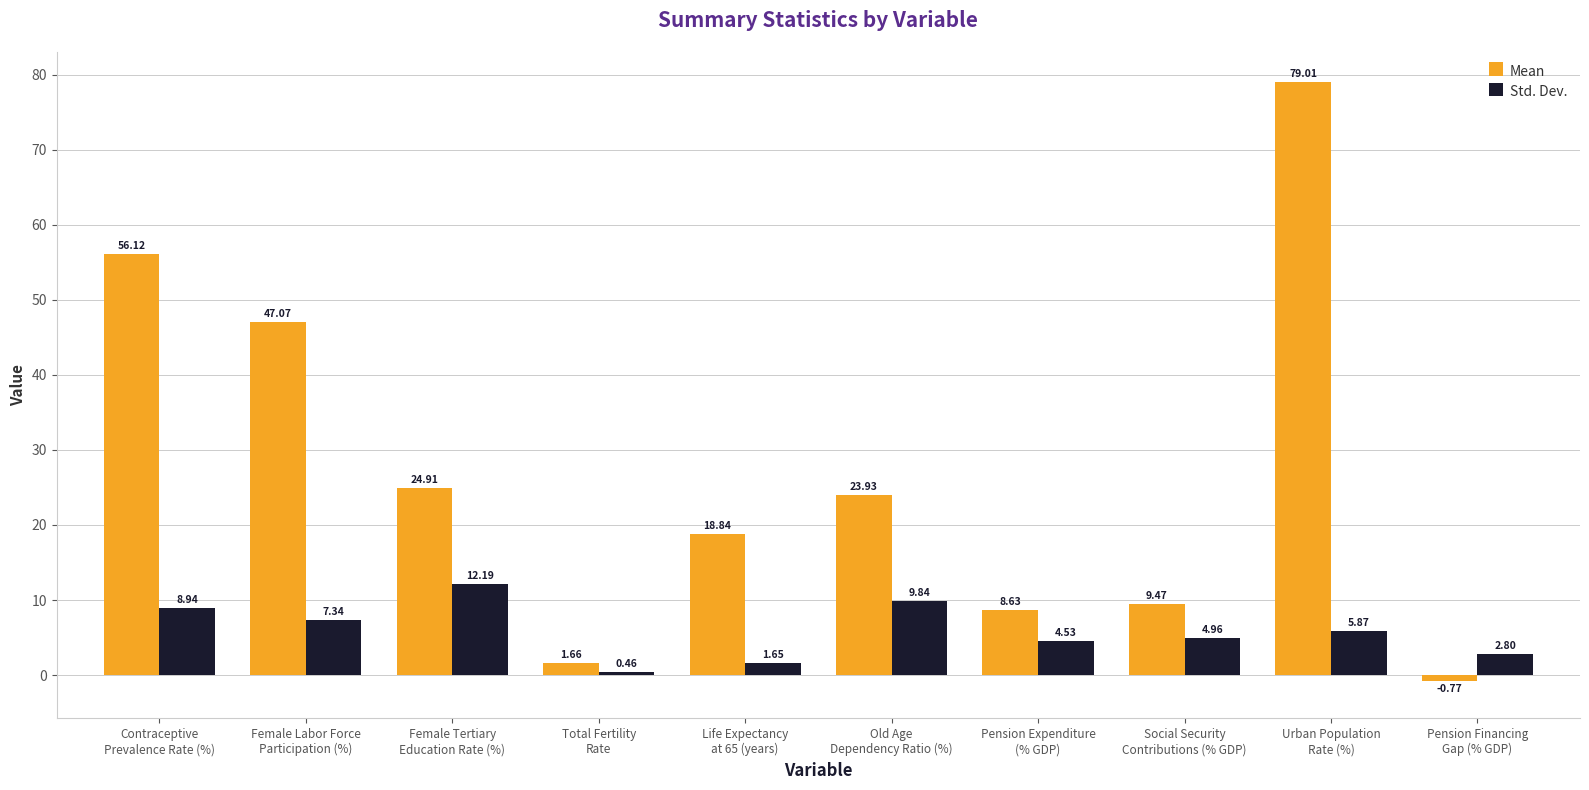

Does the chart contain any negative values?

Yes